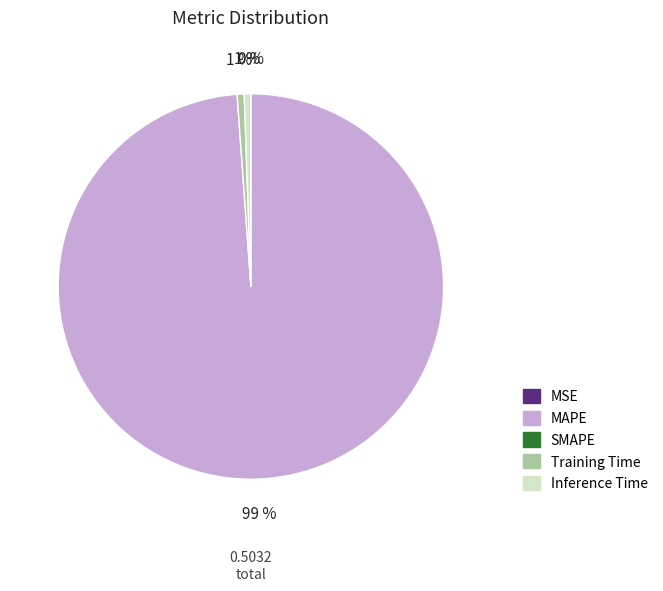

To the nearest percent, what is the average slice percentage?

25%